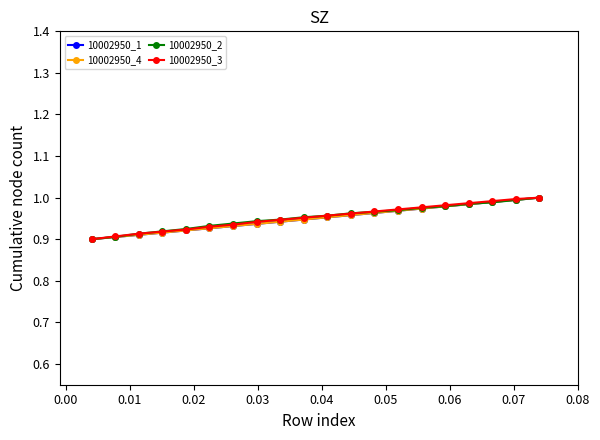

Is this an area chart (filled region under the line)?

No